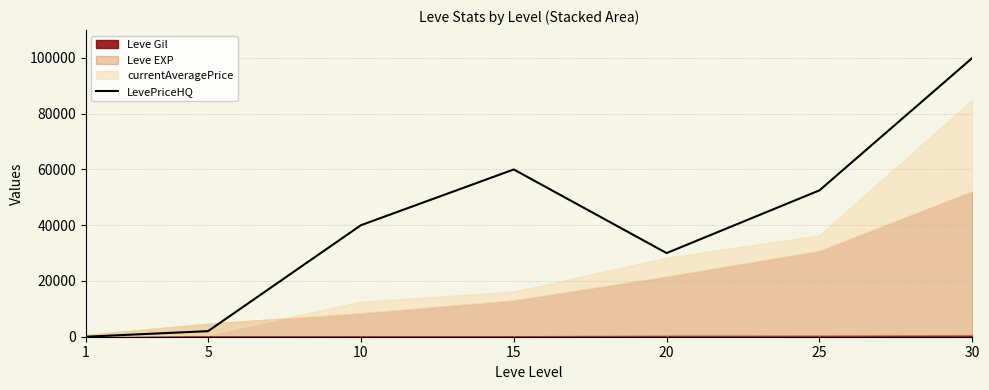

How many lines are shown in the chart?

1